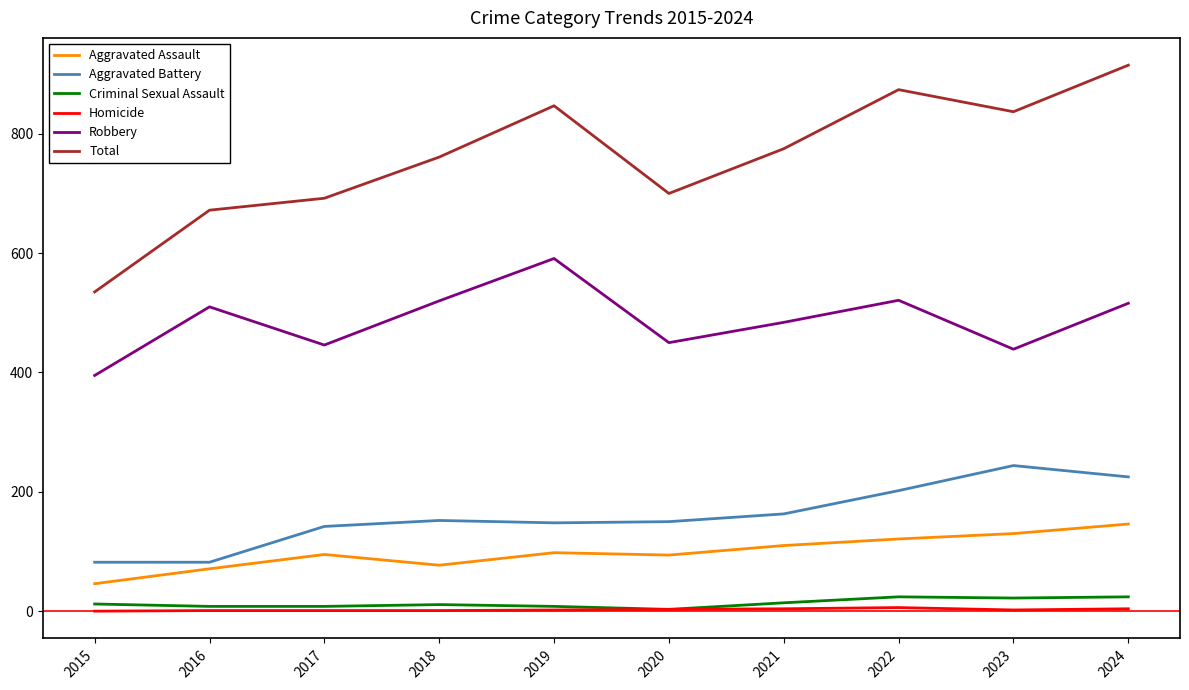

What is the highest value of the Aggravated Assault series?

146